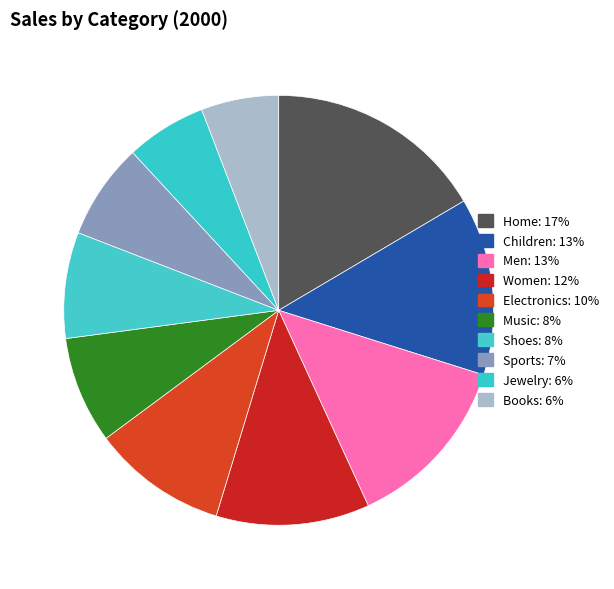

What percentage is the Music slice, to the nearest percent?

8%